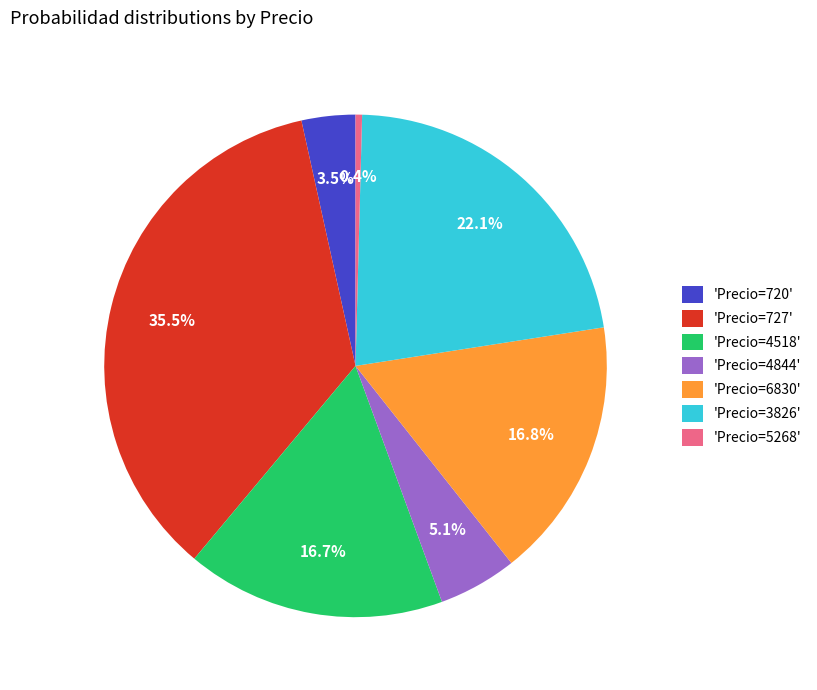

What is the total percentage of 'Precio=3826' and 'Precio=5268'?

22.5%